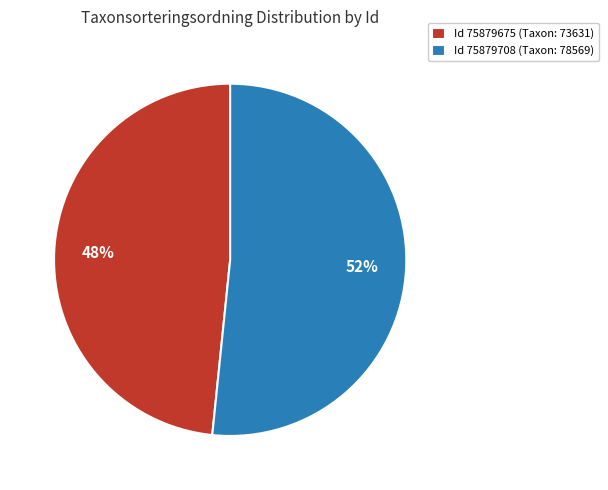

Which category has the smallest portion of the pie?

Id 75879675 (Taxon: 73631)